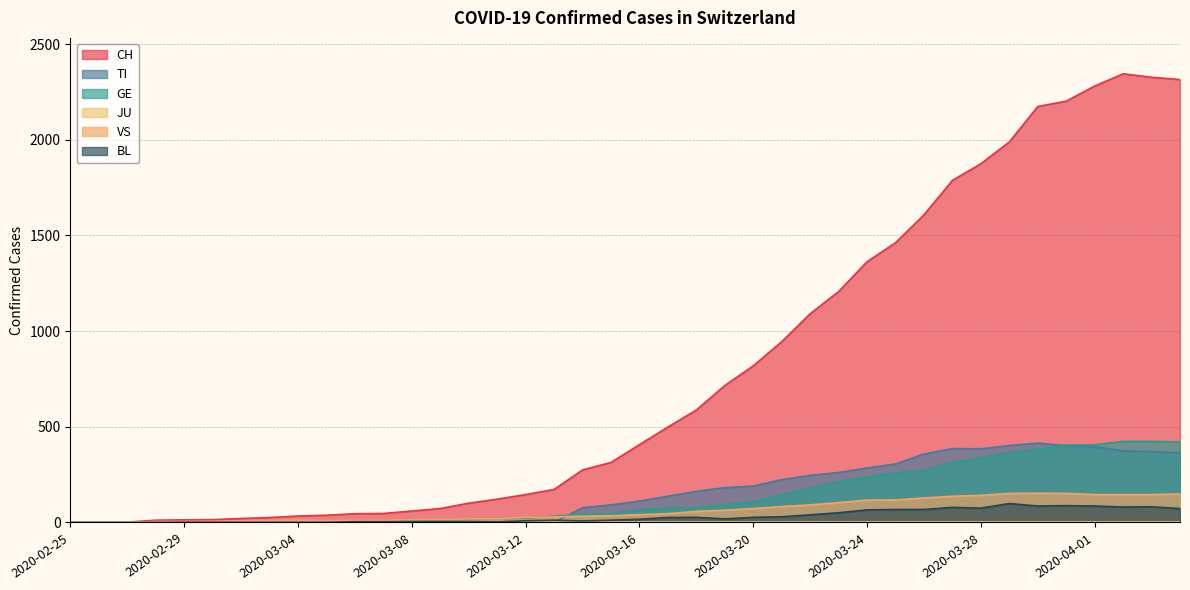

How many values in the CH series are below 407?

20